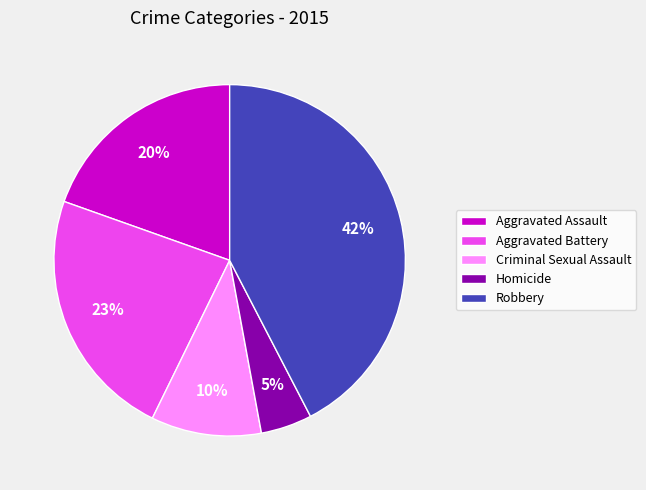

Rank the categories by value from lowest to highest.

Homicide, Criminal Sexual Assault, Aggravated Assault, Aggravated Battery, Robbery